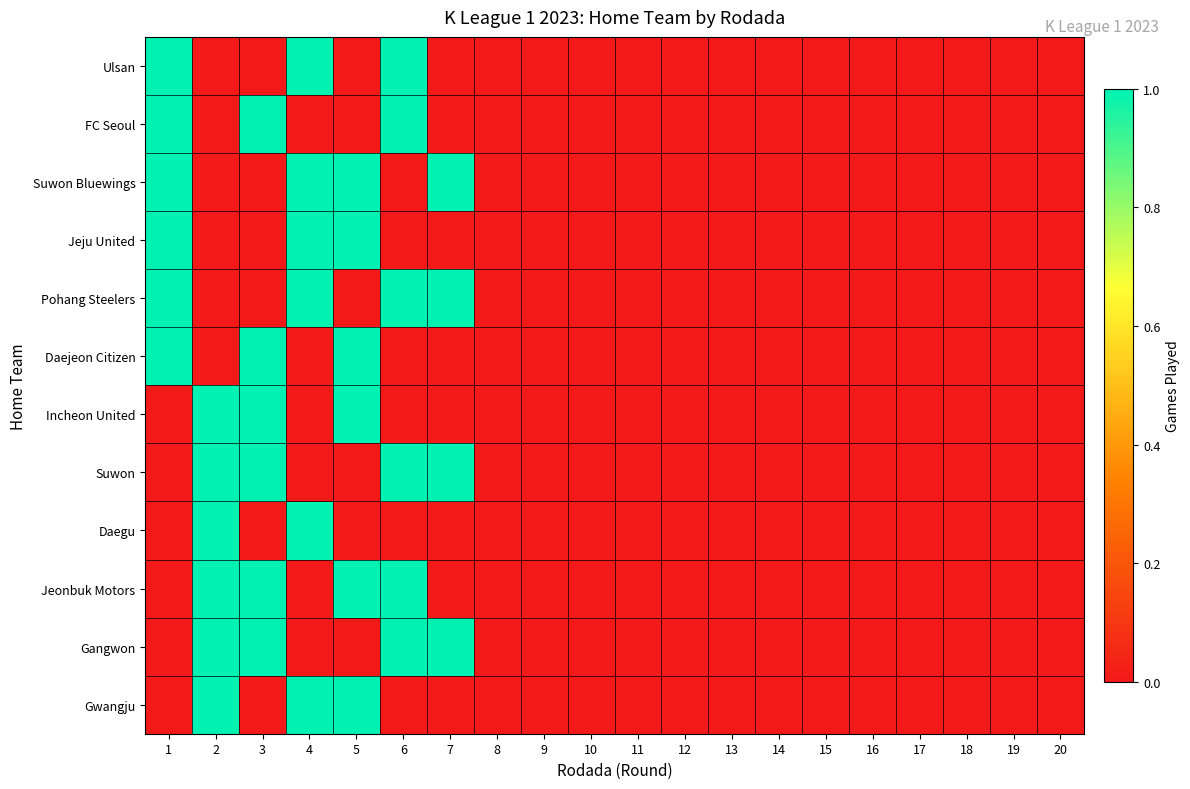

At how many categories does at least one series exceed 0?

7